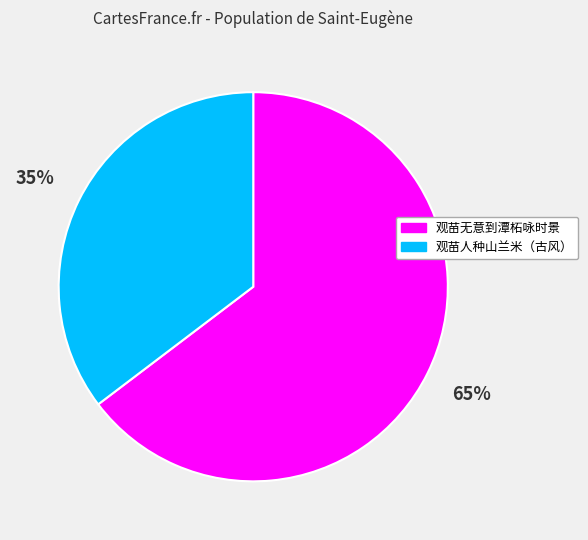

What percentage is the 观苗人种山兰米（古风） slice, to the nearest percent?

35%